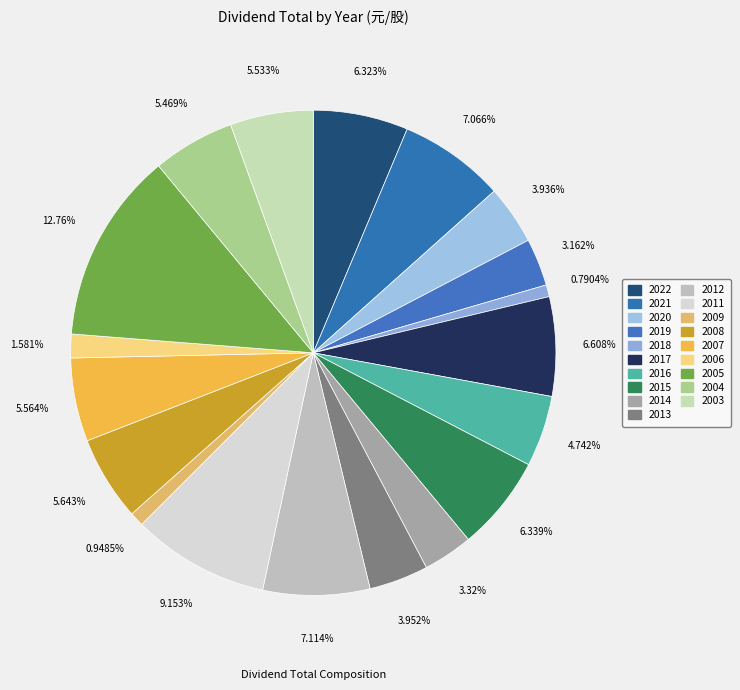

How many segments does this pie chart have?

19